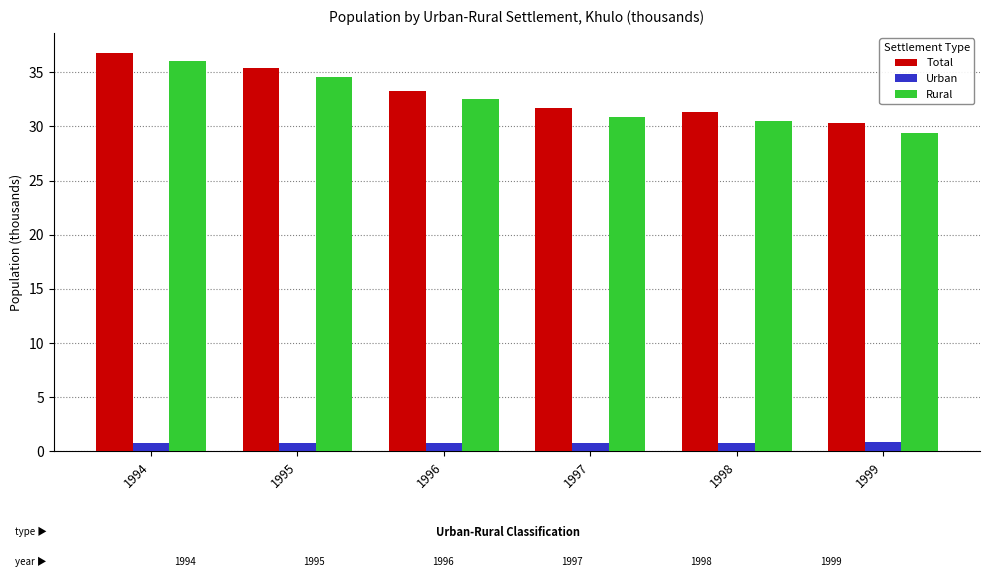

The value of Rural at 1996 is 32.5. True or false?

True